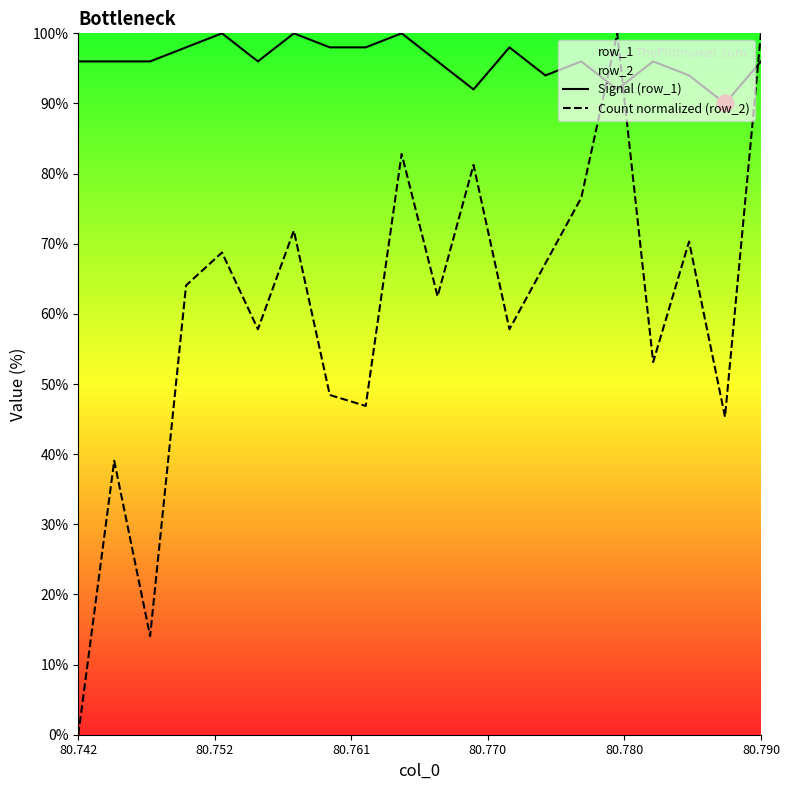

List the series in order of their peak value, lowest first.

Signal (row_1), Count normalized (row_2)